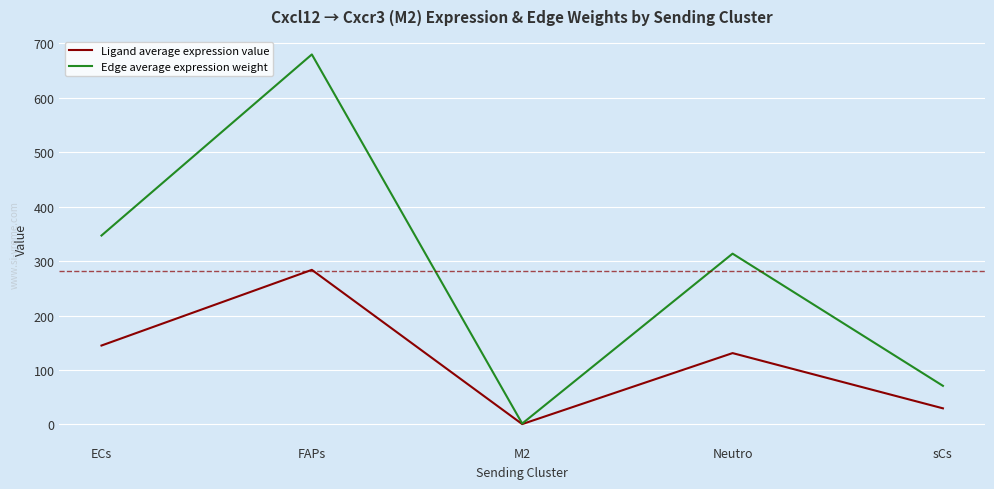

What position from the left is sCs?

5